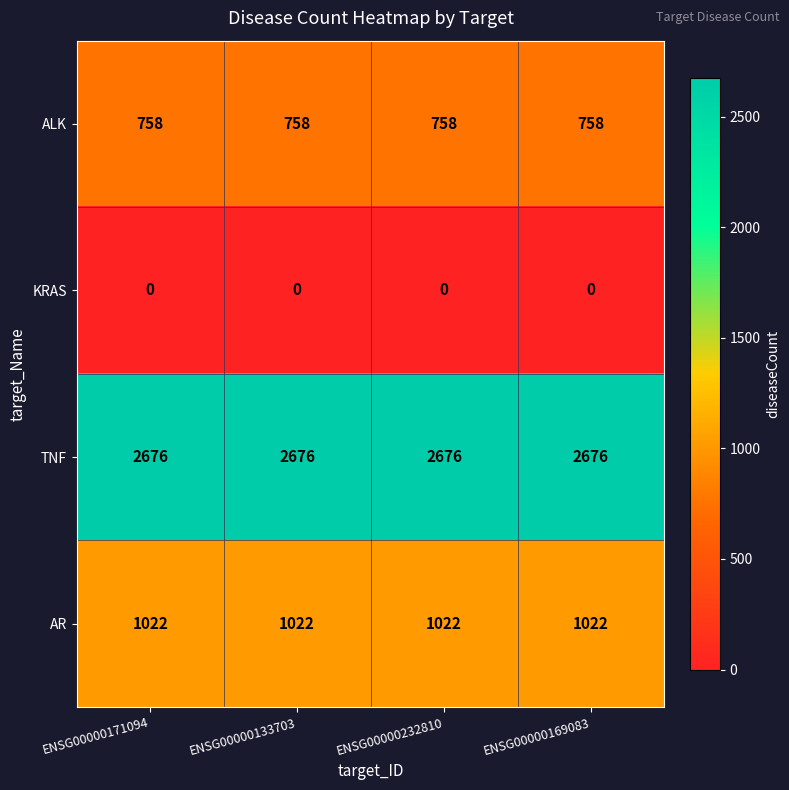

Rank the series by their maximum value, from highest to lowest.

TNF, AR, ALK, KRAS